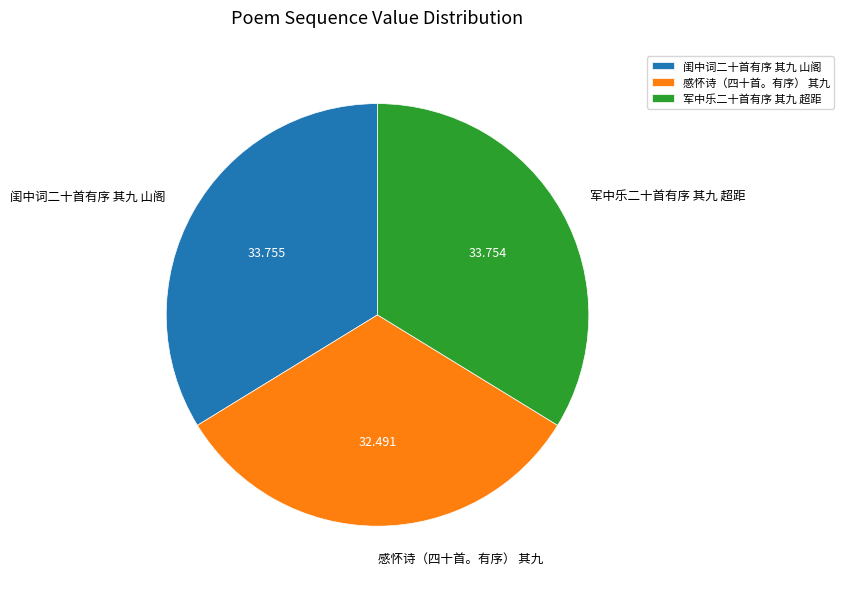

How many segments does this pie chart have?

3